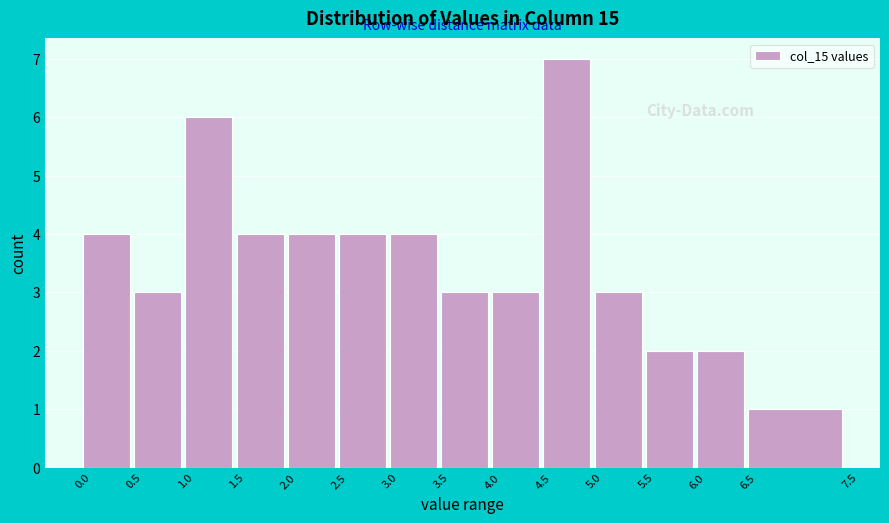

Reading left to right, list every bar in this chart as the range it spans on the x-axis followed by its height. The values are not printed on the chart, so give them approximately, as read against the axis.

0.0 to 0.5: 4
0.5 to 1.0: 3
1.0 to 1.5: 6
1.5 to 2.0: 4
2.0 to 2.5: 4
2.5 to 3.0: 4
3.0 to 3.5: 4
3.5 to 4.0: 3
4.0 to 4.5: 3
4.5 to 5.0: 7
5.0 to 5.5: 3
5.5 to 6.0: 2
6.0 to 6.5: 2
6.5 to 7.5: 1